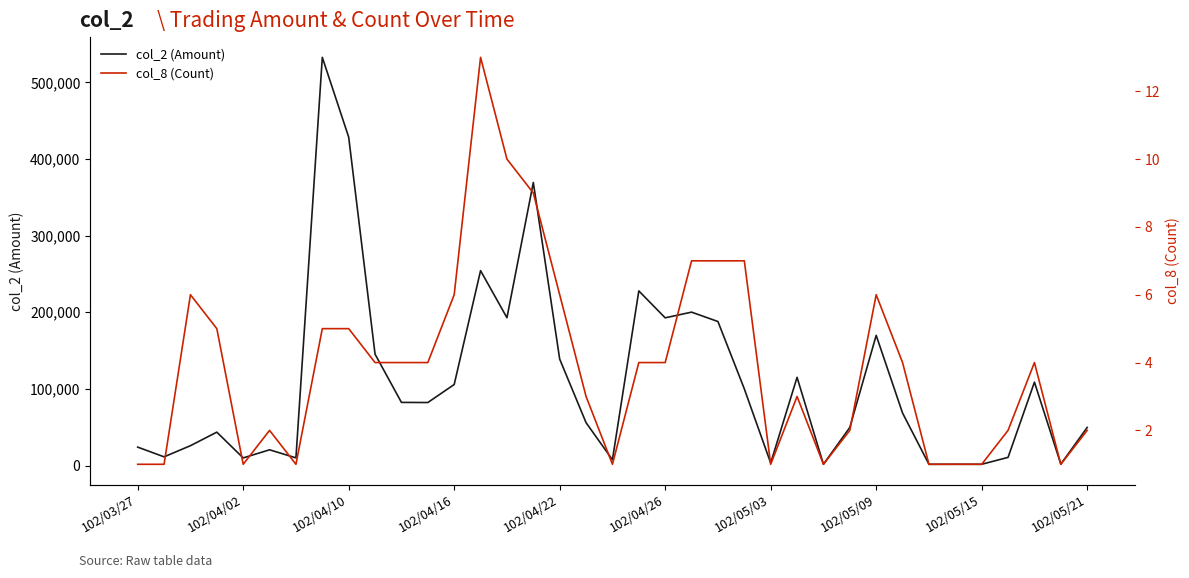

How many interior local peaks does the col_2 (Amount) series have?

11